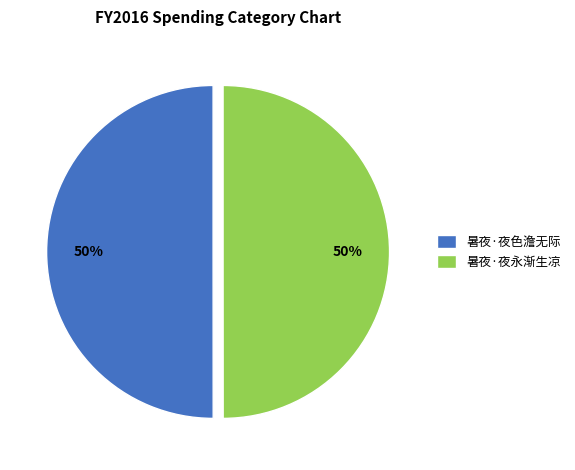

Approximately how many times larger is the value at 暑夜·夜永渐生凉 compared to 暑夜·夜色澹无际?

1.0